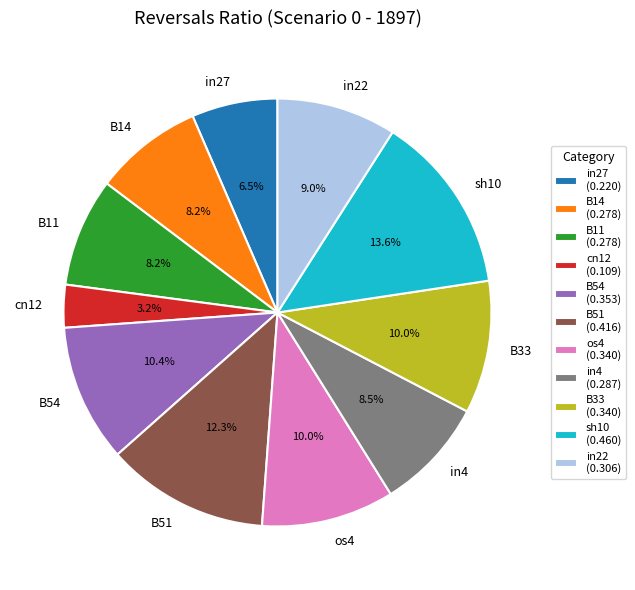

Combined, do in4 and B14 account for over 50%?

No